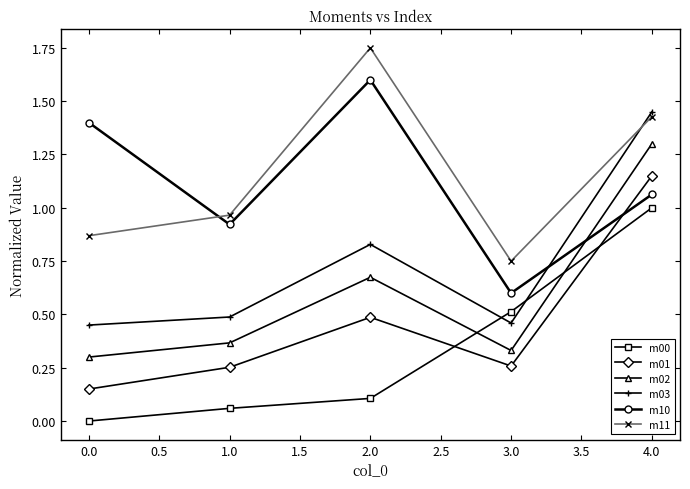

Which series ends up on top after the final intersection of m10 and m01?

m01